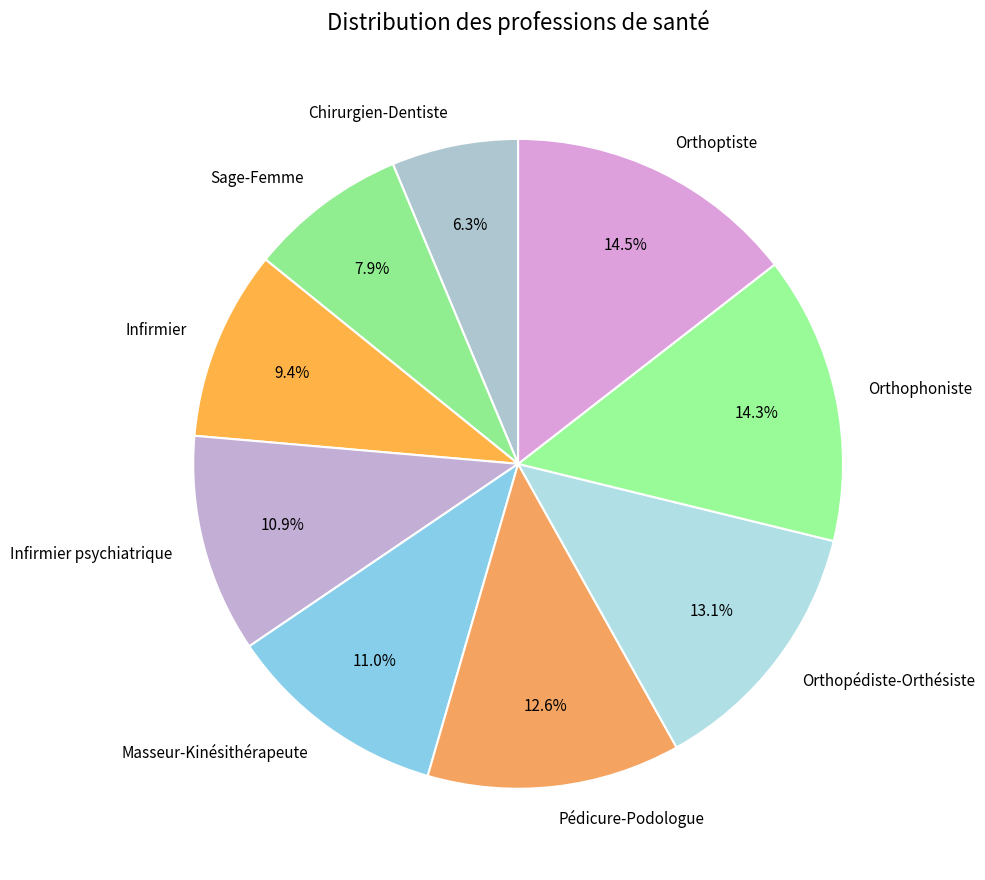

How much of the chart is everything except Orthopédiste-Orthésiste?

86.9%